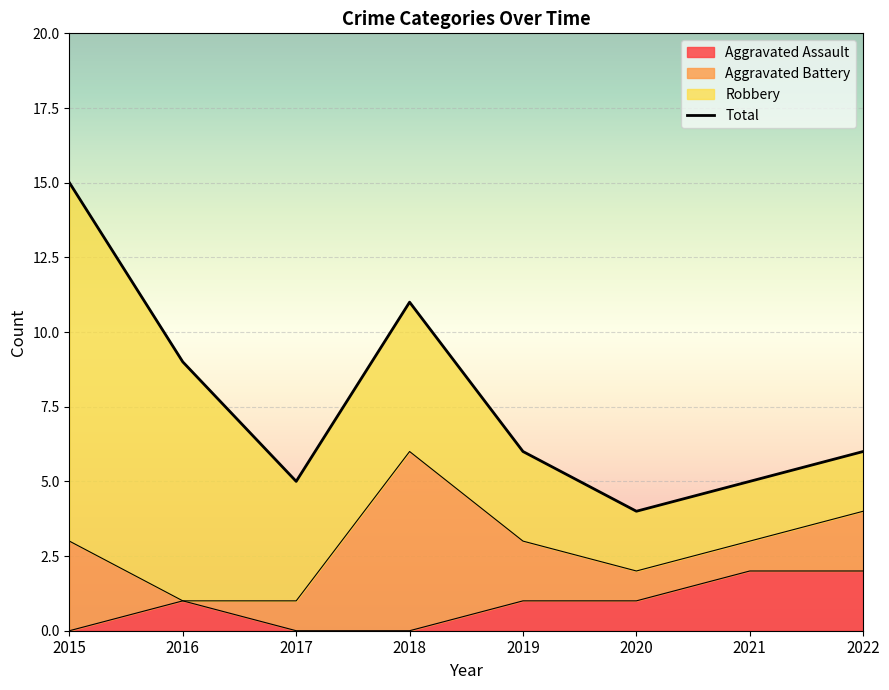

The chart shows a value of 4 at 2020. True or false?

True